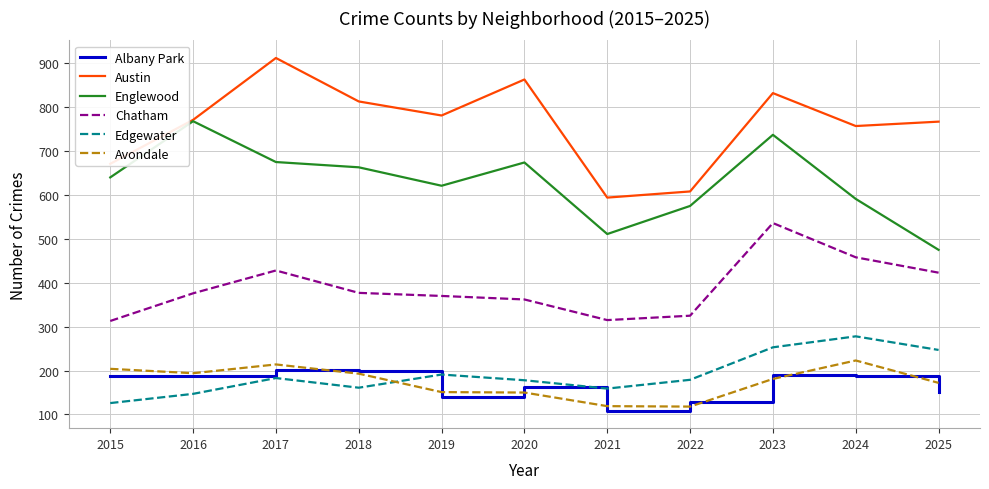

What is the difference between the second highest and minimum values in the Avondale series?

96